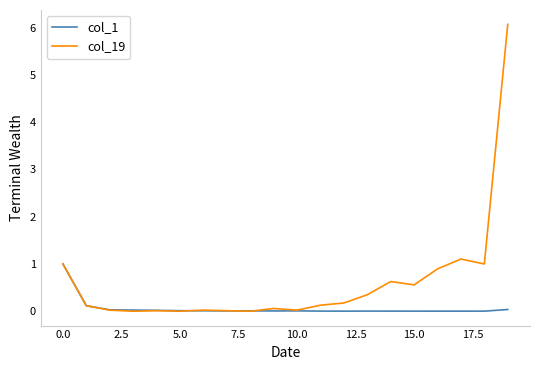

Which series has the largest total across all categories?

col_19